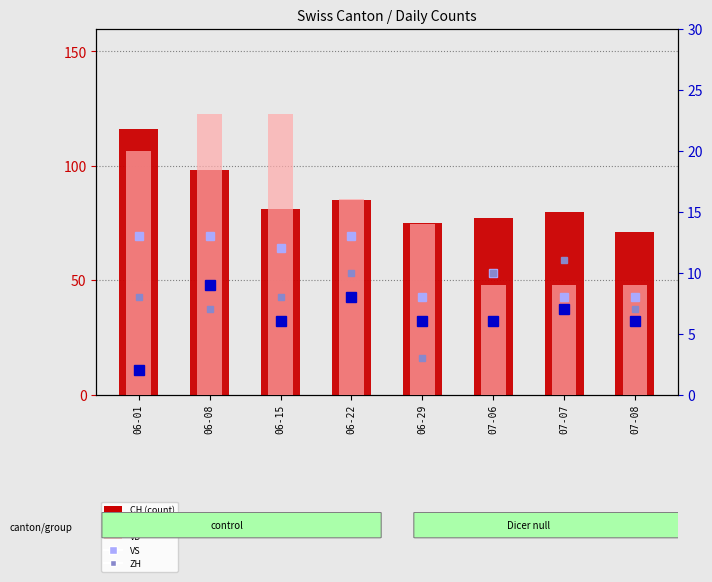

What is the maximum value for CH (count)?

116